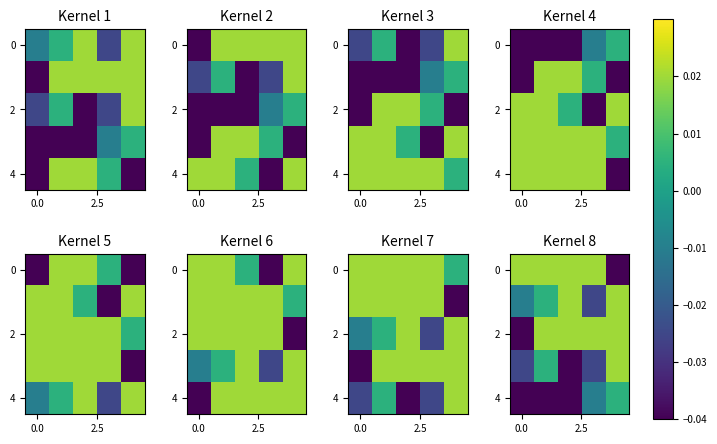

At how many categories does at least one series exceed 0?

5